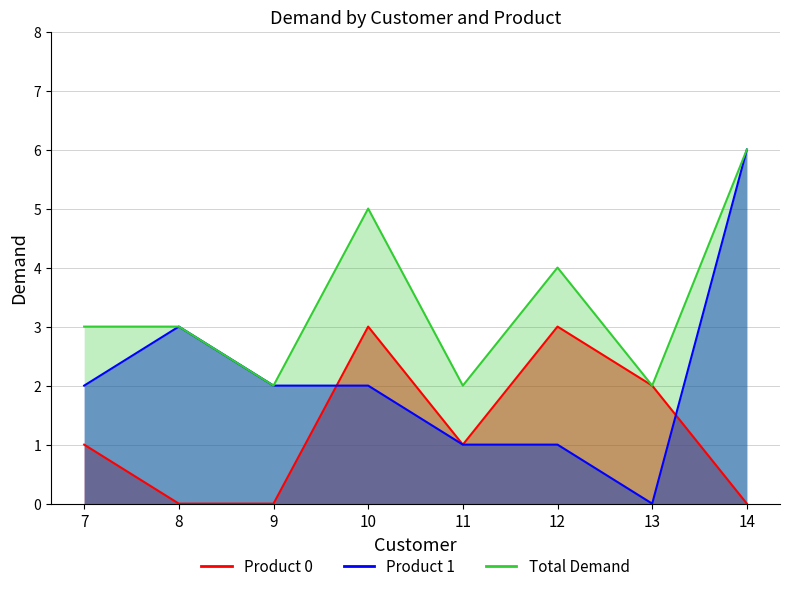

What is the sum of the Product 1 values at 11 and 12?

2